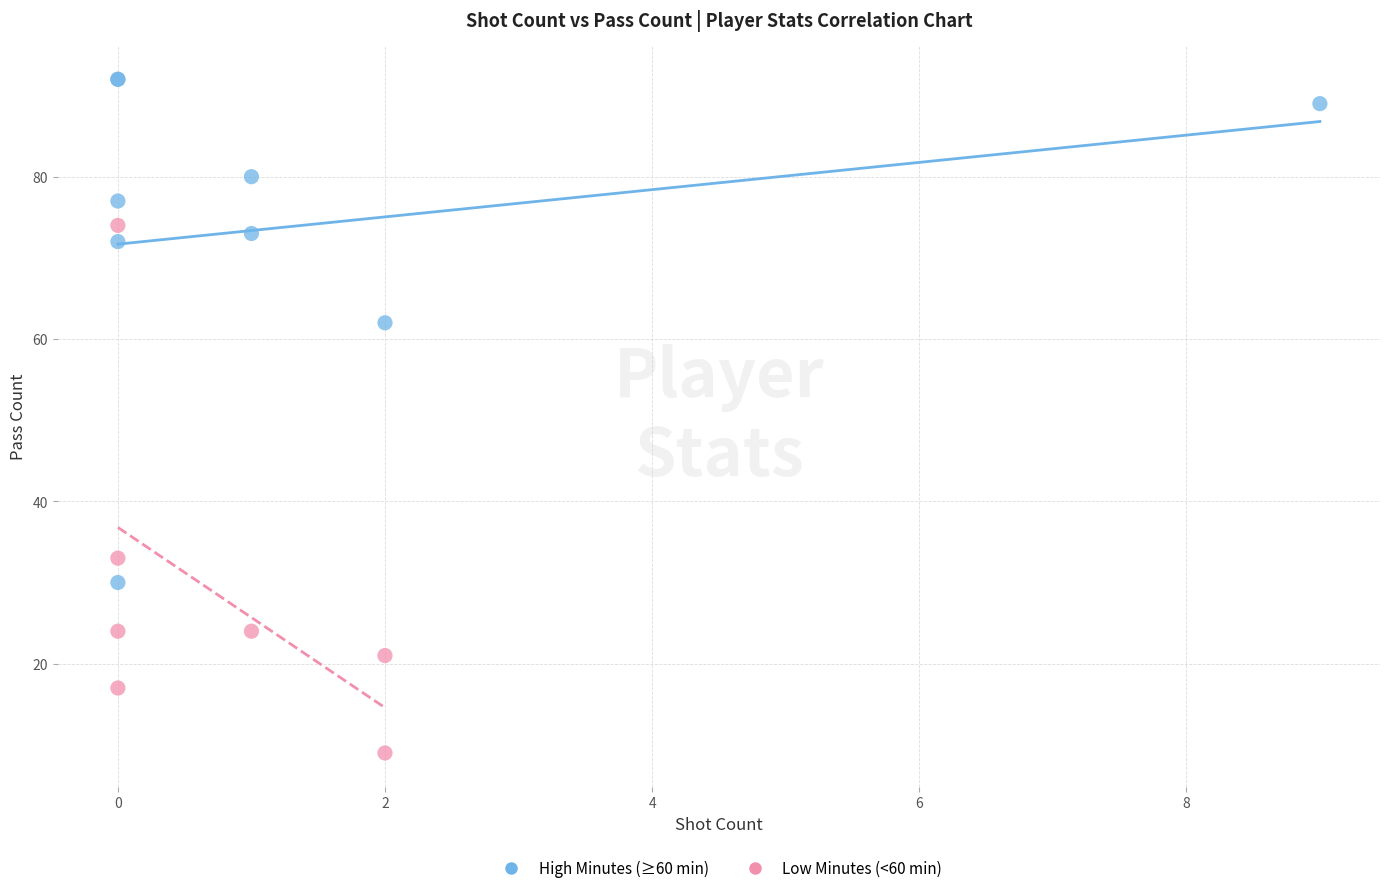

What are all the series names shown in the legend?

High Minutes (≥60 min), Low Minutes (<60 min)